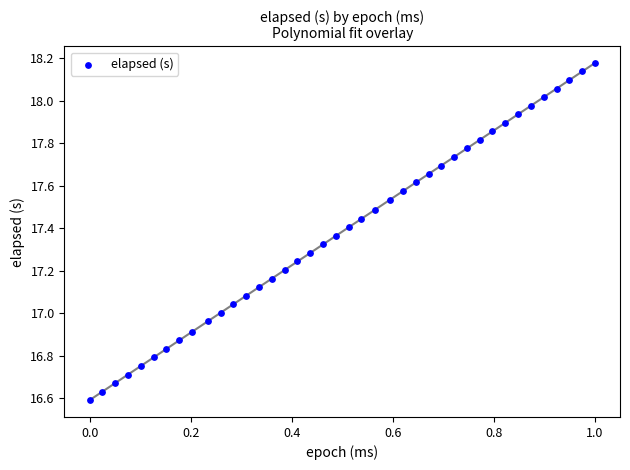

What is the range of Y values (max minus min)?

1.6